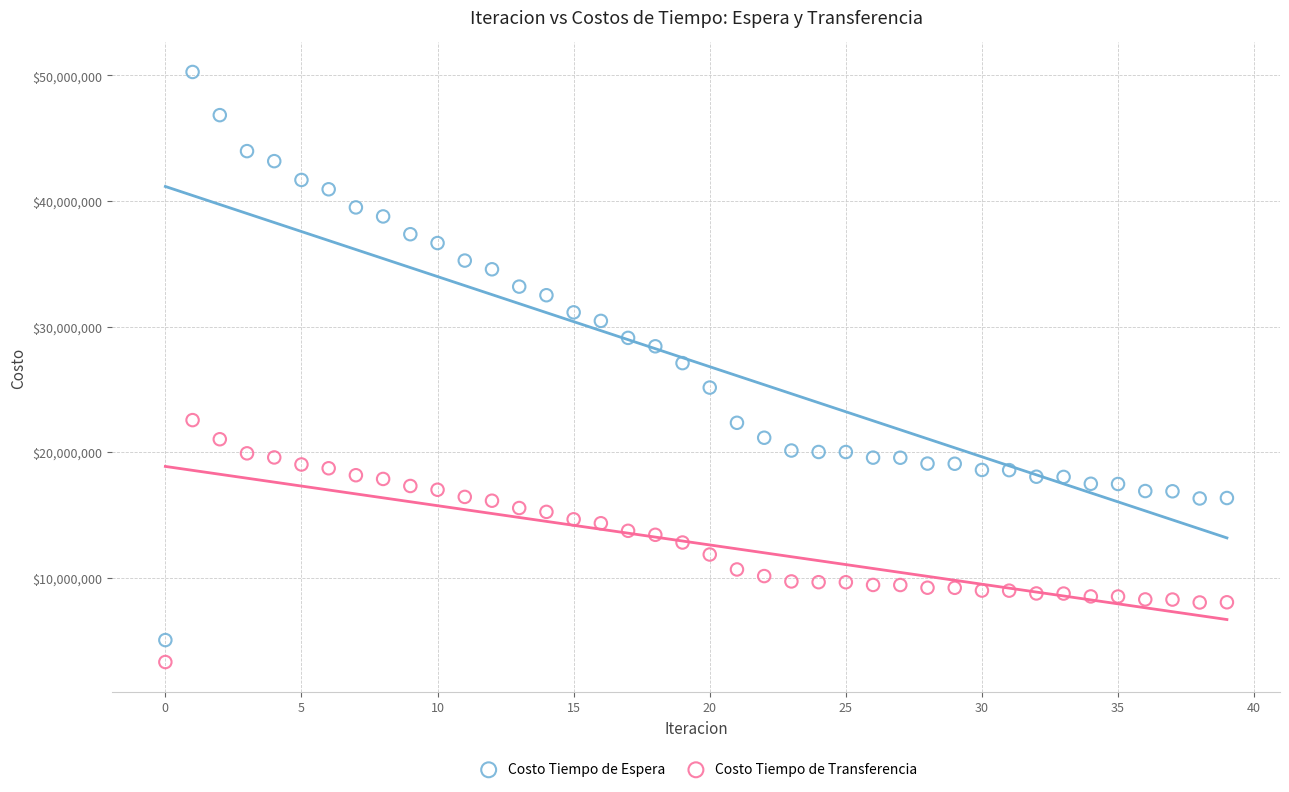

What are all the series names shown in the legend?

Costo Tiempo de Espera, Costo Tiempo de Transferencia